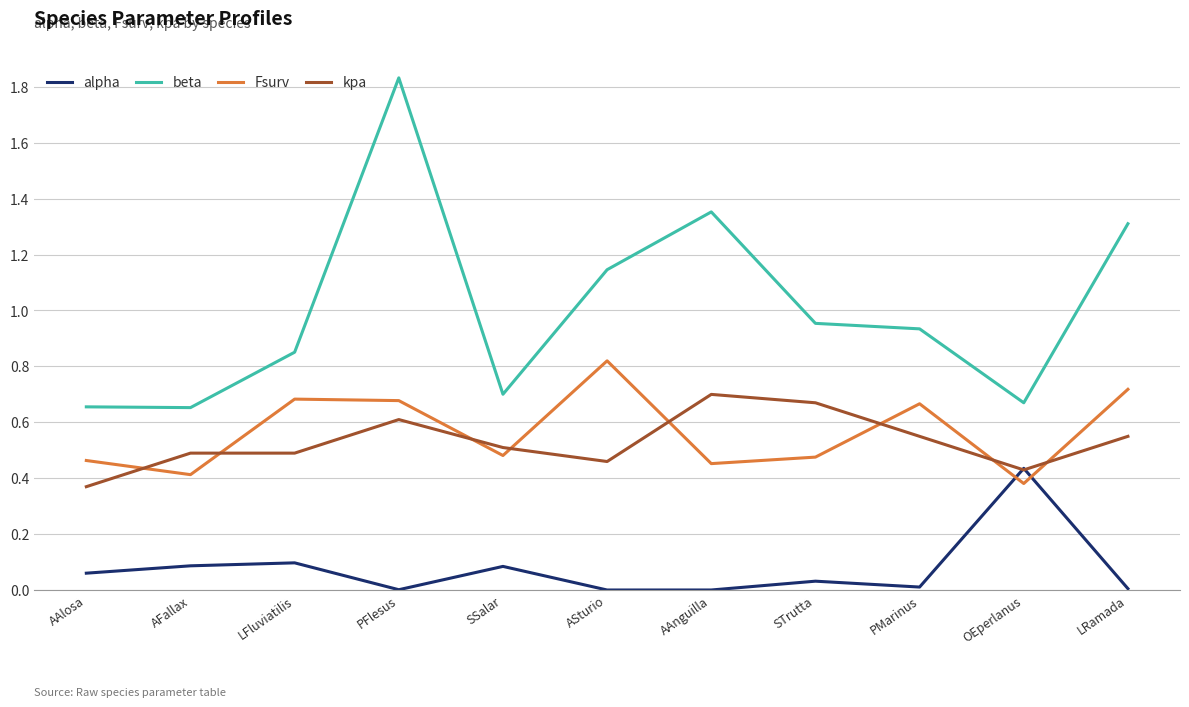

Which series has the widest spread of values?

beta